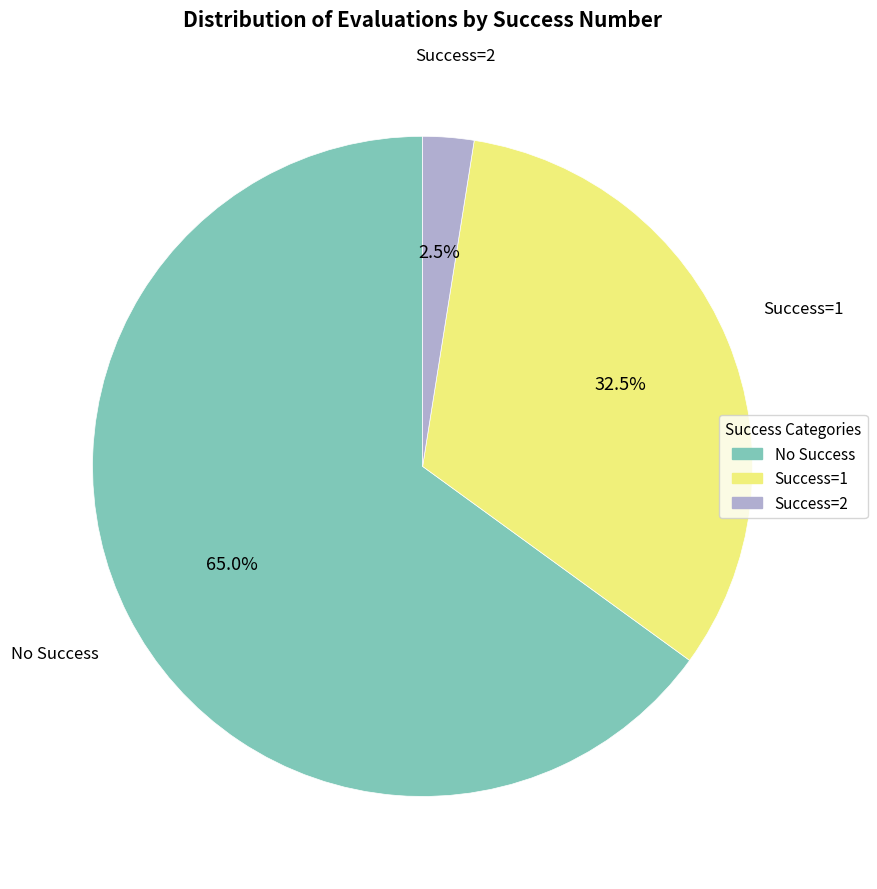

To the nearest percent, what is the average slice percentage?

33%